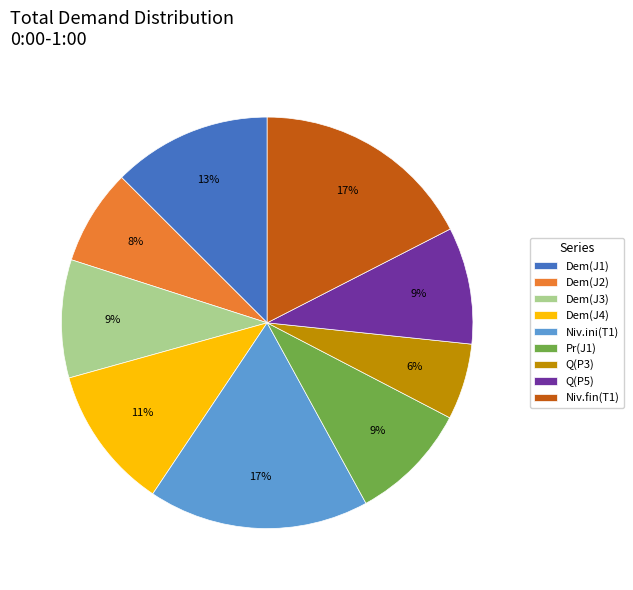

What percentage is the Dem(J3) slice, to the nearest percent?

9%